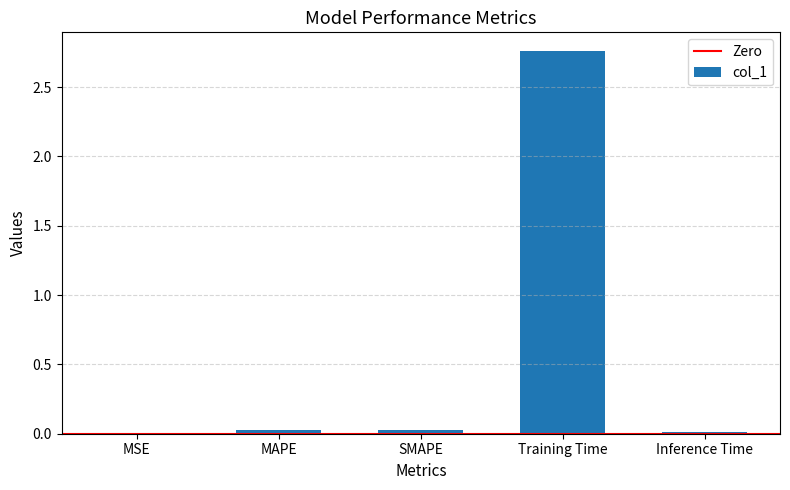

True or false: the data shows 0.0 at Inference Time.

True